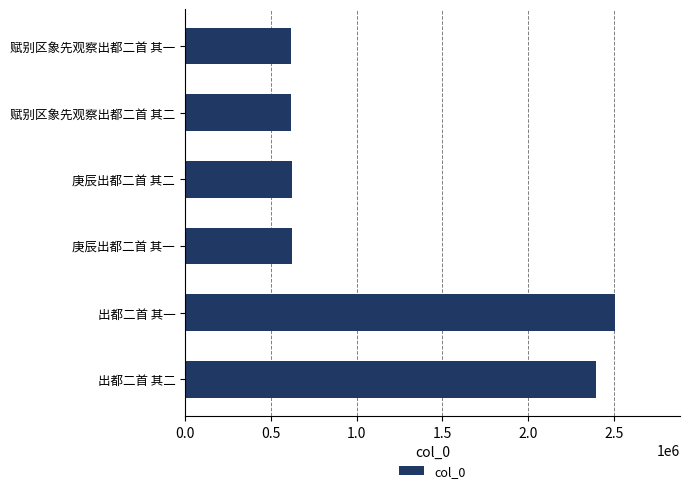

Are the bars horizontal?

Yes